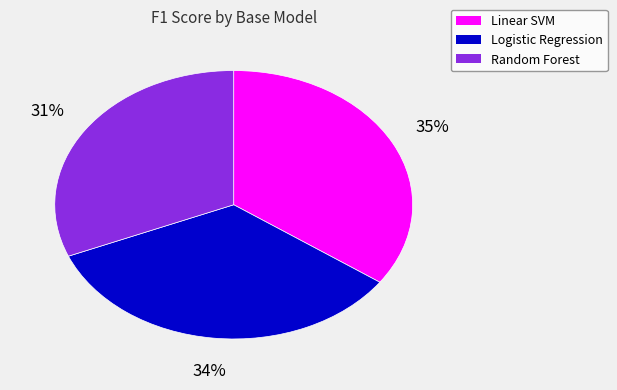

Is it true that Logistic Regression is 42% of the pie?

False